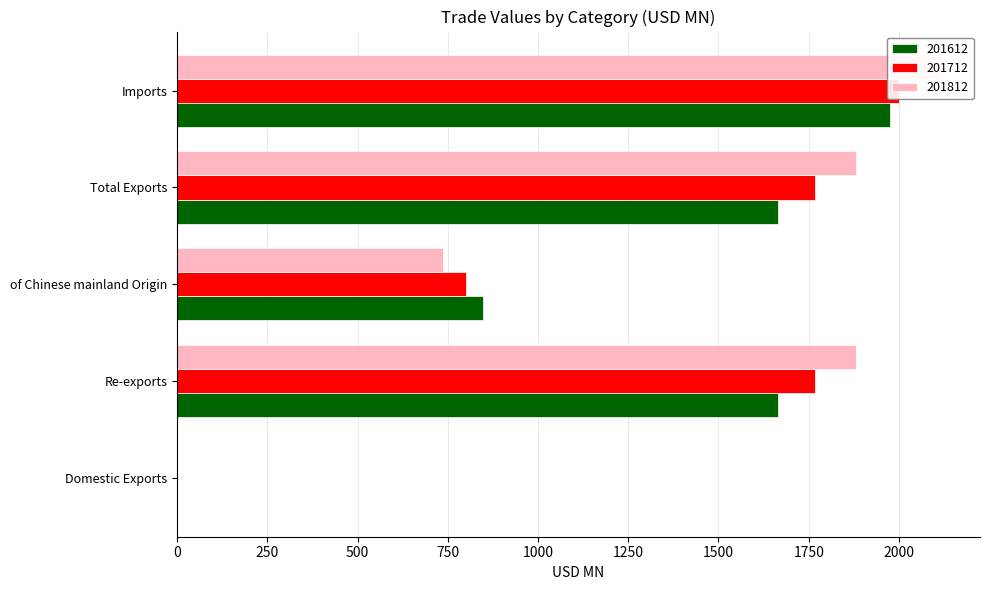

What is the label of the 1st bar from the right?

Imports